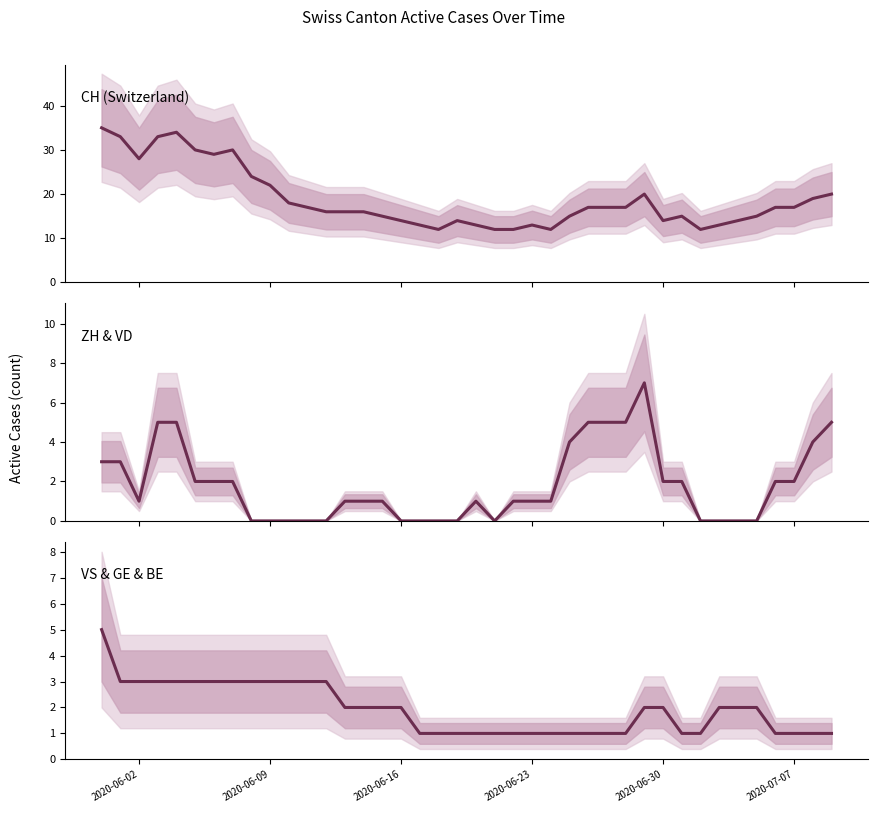

True or false: ZH & VD and CH (Switzerland) cross at least once.

False